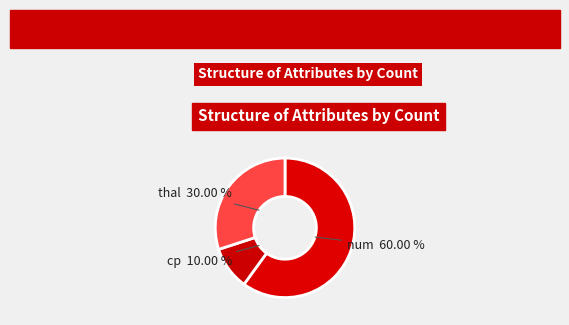

Which category has the biggest portion of the pie?

num